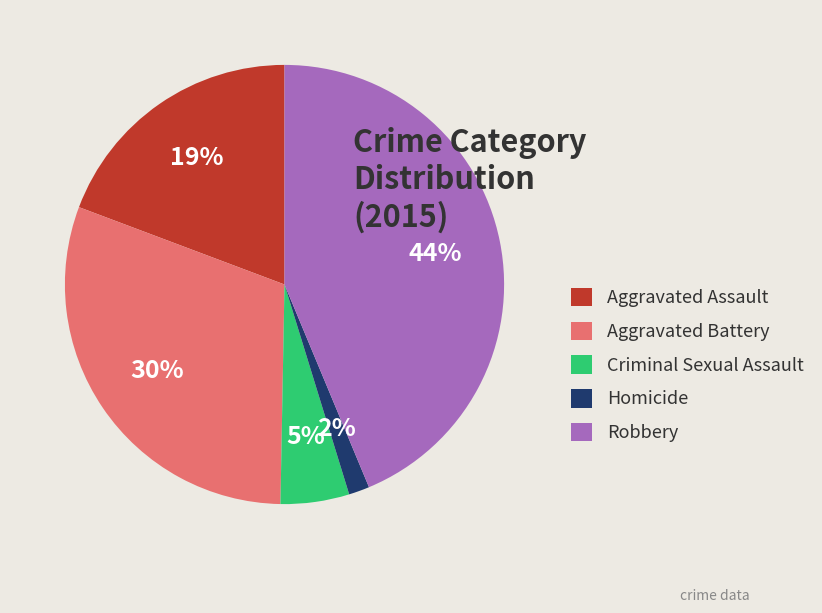

To the nearest percent, what percentage of the pie is Robbery?

44%